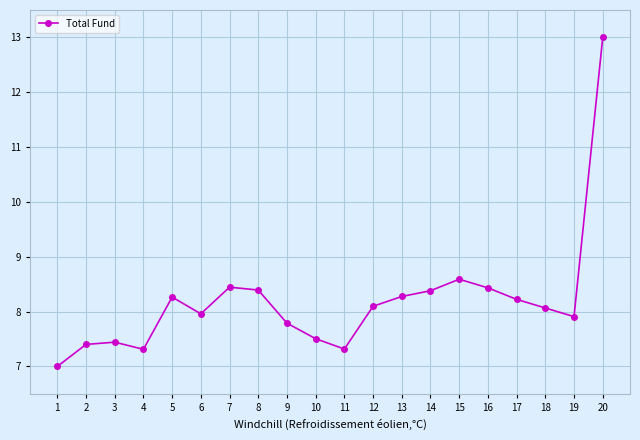

Count the number of data series in this chart.

1